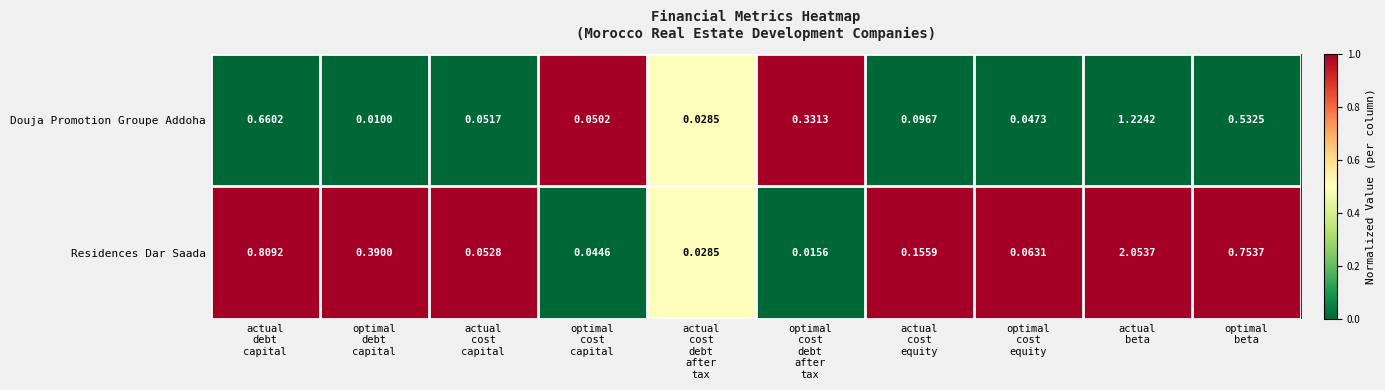

Rank the series by their maximum value, from highest to lowest.

Residences Dar Saada, Douja Promotion Groupe Addoha